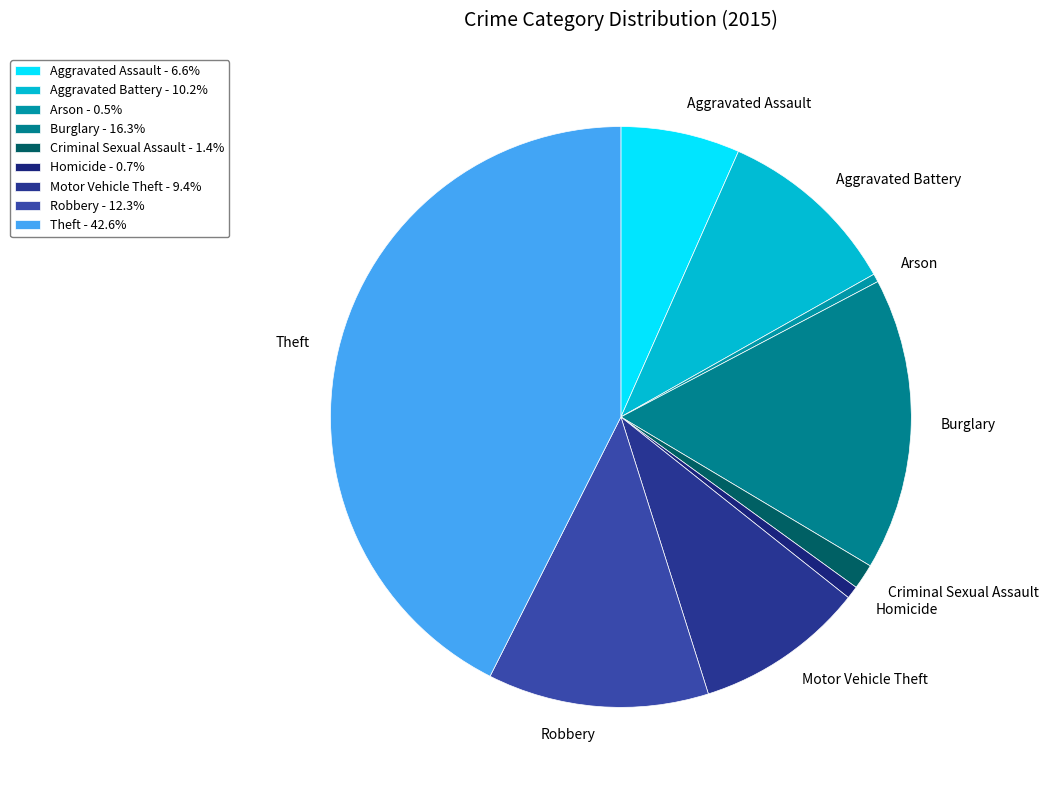

What is the largest slice in the pie chart?

Theft